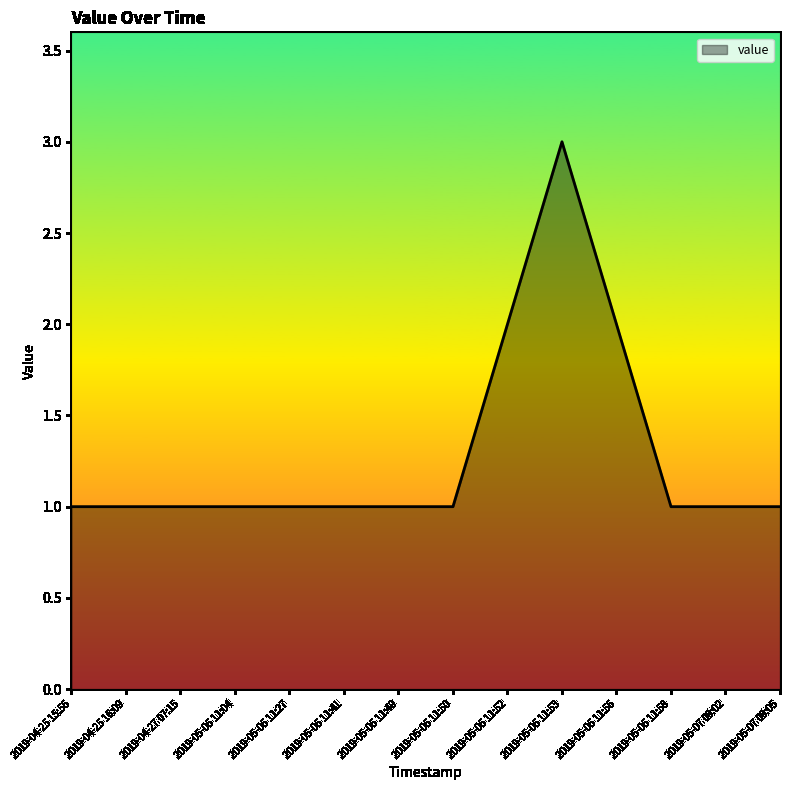

What is the ratio of the value at 2019-05-05 11:27 to the value at 2019-05-05 11:49?

1.0